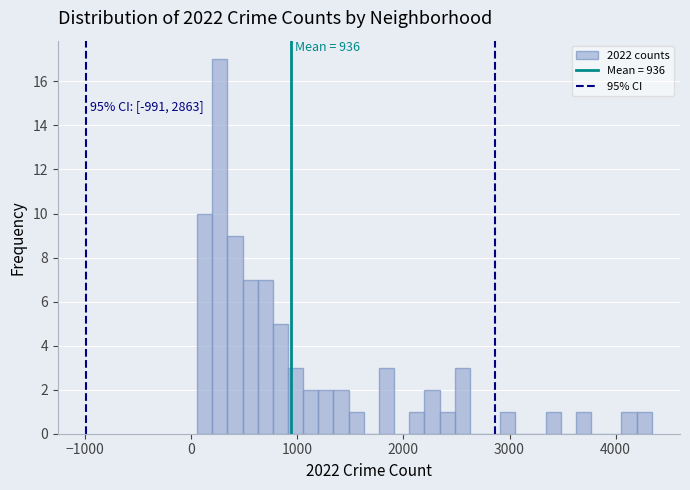

Read against the x-axis, roughly where is the centre of the tallest bar?

300